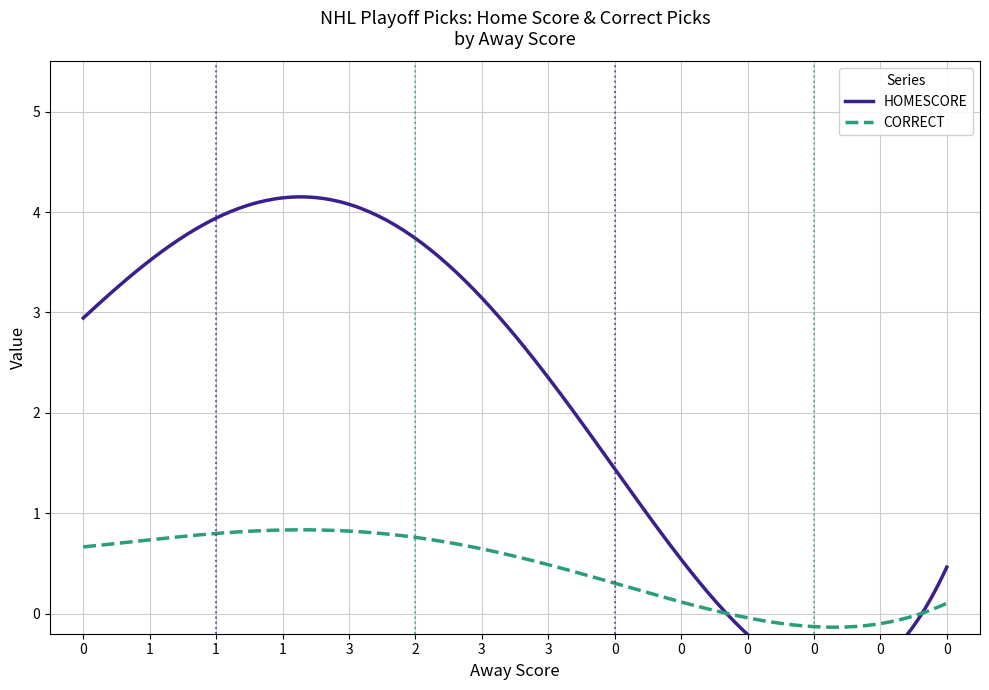

At 2, list the series in order from largest to smallest.

HOMESCORE, CORRECT